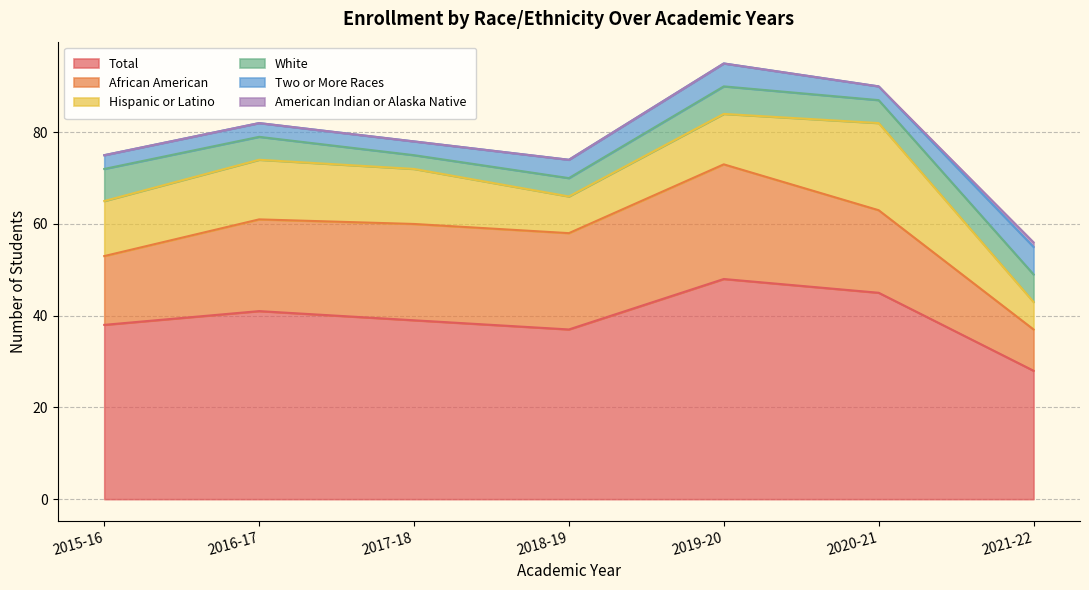

What is the difference between the highest and lowest values at 2015-16?

38